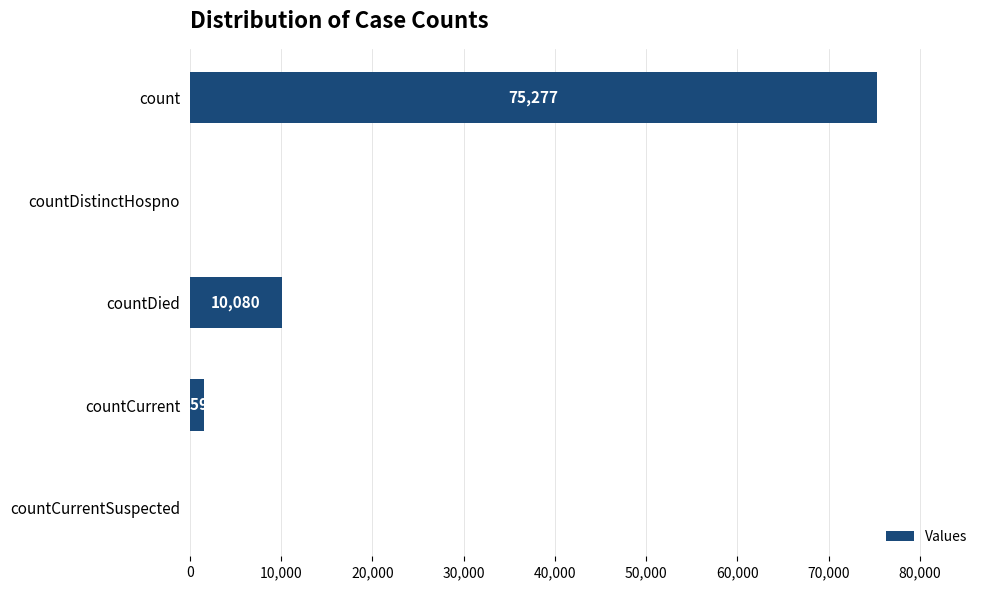

The chart shows a value of 14062 at countDied. True or false?

False